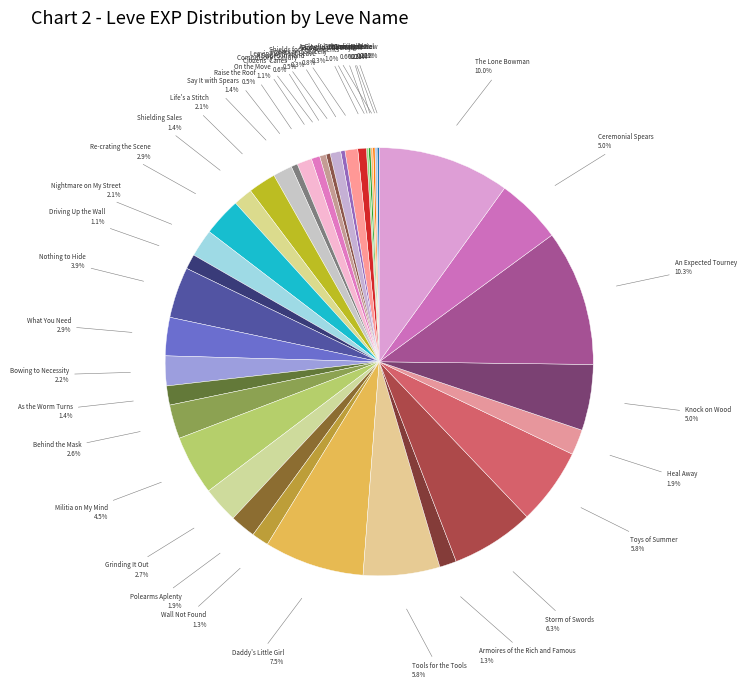

How many segments does this pie chart have?

40